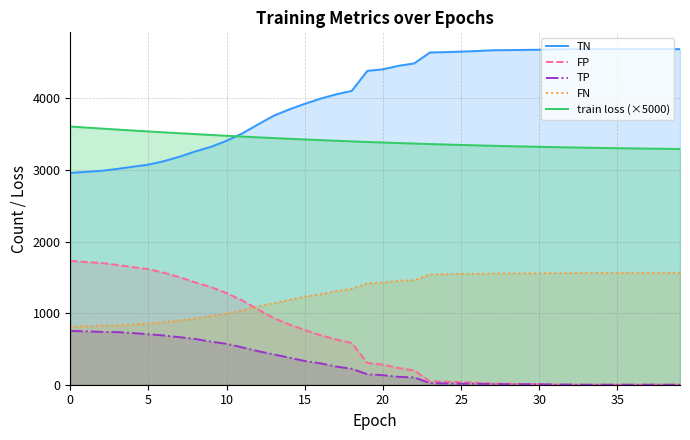

The TP series shows 7.0 at 29. True or false?

True